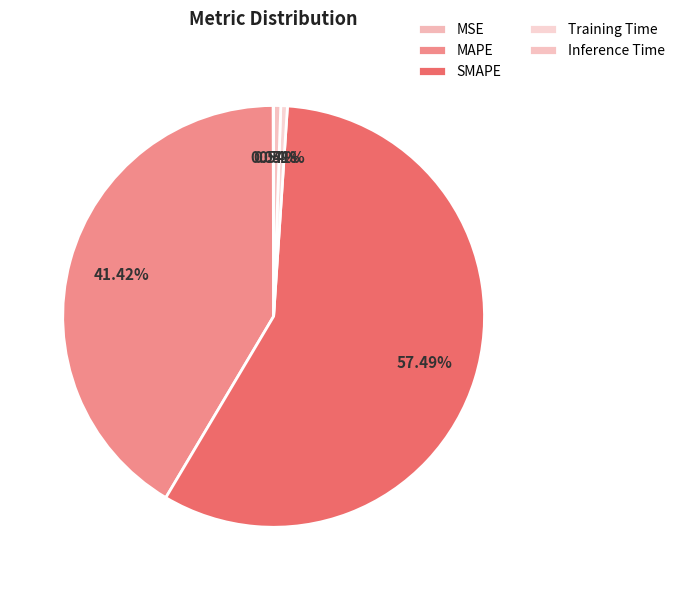

How many segments does this pie chart have?

5